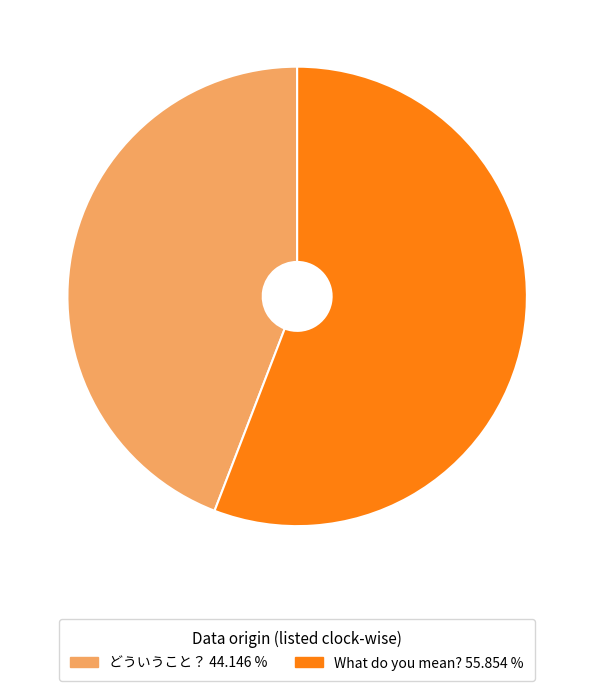

Which slice is the largest?

What do you mean?